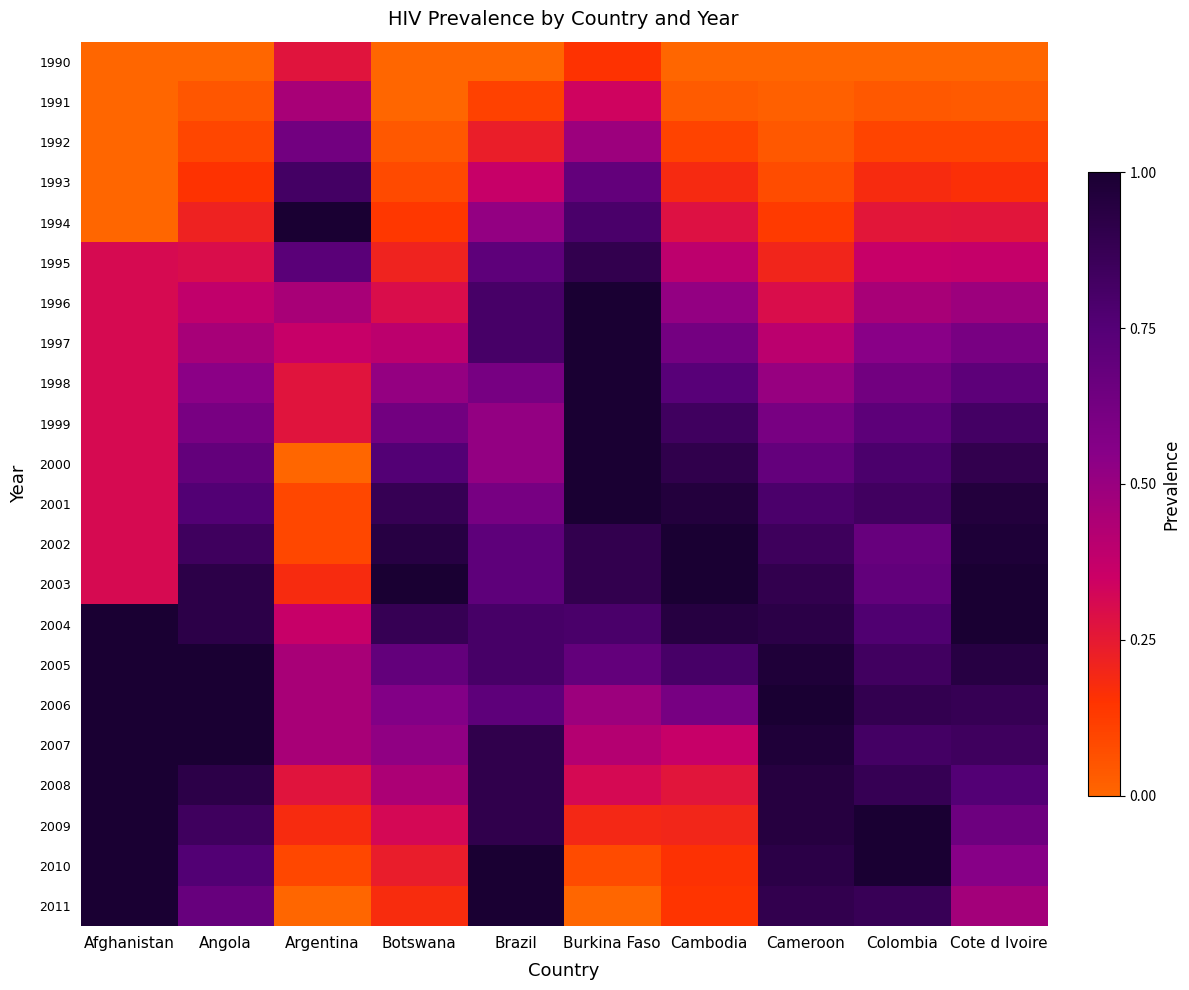

Reading left to right, list all the values displayed in this chart.

1990: Afghanistan=0.0	Angola=0.0	Argentina=0.3	Botswana=0.0	Brazil=0.0	Burkina Faso=0.2	Cambodia=0.0	Cameroon=0.0	Colombia=0.0	Cote d Ivoire=0.0
1991: Afghanistan=0.0	Angola=0.0	Argentina=0.5	Botswana=0.0	Brazil=0.1	Burkina Faso=0.3	Cambodia=0.0	Cameroon=0.0	Colombia=0.0	Cote d Ivoire=0.0
1992: Afghanistan=0.0	Angola=0.1	Argentina=0.6	Botswana=0.0	Brazil=0.2	Burkina Faso=0.5	Cambodia=0.1	Cameroon=0.0	Colombia=0.1	Cote d Ivoire=0.1
1993: Afghanistan=0.0	Angola=0.2	Argentina=0.8	Botswana=0.1	Brazil=0.4	Burkina Faso=0.7	Cambodia=0.2	Cameroon=0.1	Colombia=0.2	Cote d Ivoire=0.2
1994: Afghanistan=0.0	Angola=0.2	Argentina=1.0	Botswana=0.1	Brazil=0.5	Burkina Faso=0.8	Cambodia=0.3	Cameroon=0.1	Colombia=0.3	Cote d Ivoire=0.3
1995: Afghanistan=0.3	Angola=0.3	Argentina=0.7	Botswana=0.2	Brazil=0.7	Burkina Faso=0.9	Cambodia=0.4	Cameroon=0.2	Colombia=0.4	Cote d Ivoire=0.4
1996: Afghanistan=0.3	Angola=0.4	Argentina=0.5	Botswana=0.3	Brazil=0.8	Burkina Faso=1.0	Cambodia=0.5	Cameroon=0.3	Colombia=0.5	Cote d Ivoire=0.5
1997: Afghanistan=0.3	Angola=0.5	Argentina=0.4	Botswana=0.4	Brazil=0.8	Burkina Faso=1.0	Cambodia=0.6	Cameroon=0.4	Colombia=0.5	Cote d Ivoire=0.6
1998: Afghanistan=0.3	Angola=0.5	Argentina=0.3	Botswana=0.5	Brazil=0.6	Burkina Faso=1.0	Cambodia=0.7	Cameroon=0.5	Colombia=0.6	Cote d Ivoire=0.7
1999: Afghanistan=0.3	Angola=0.6	Argentina=0.3	Botswana=0.6	Brazil=0.5	Burkina Faso=1.0	Cambodia=0.8	Cameroon=0.6	Colombia=0.7	Cote d Ivoire=0.8
2000: Afghanistan=0.3	Angola=0.7	Argentina=0.0	Botswana=0.8	Brazil=0.5	Burkina Faso=1.0	Cambodia=0.9	Cameroon=0.7	Colombia=0.8	Cote d Ivoire=0.9
2001: Afghanistan=0.3	Angola=0.8	Argentina=0.1	Botswana=0.9	Brazil=0.6	Burkina Faso=1.0	Cambodia=1.0	Cameroon=0.8	Colombia=0.8	Cote d Ivoire=1.0
2002: Afghanistan=0.3	Angola=0.8	Argentina=0.1	Botswana=0.9	Brazil=0.7	Burkina Faso=0.9	Cambodia=1.0	Cameroon=0.8	Colombia=0.7	Cote d Ivoire=1.0
2003: Afghanistan=0.3	Angola=0.9	Argentina=0.2	Botswana=1.0	Brazil=0.7	Burkina Faso=0.9	Cambodia=1.0	Cameroon=0.9	Colombia=0.7	Cote d Ivoire=1.0
2004: Afghanistan=1.0	Angola=0.9	Argentina=0.4	Botswana=0.9	Brazil=0.8	Burkina Faso=0.8	Cambodia=0.9	Cameroon=0.9	Colombia=0.8	Cote d Ivoire=1.0
2005: Afghanistan=1.0	Angola=1.0	Argentina=0.5	Botswana=0.7	Brazil=0.8	Burkina Faso=0.7	Cambodia=0.8	Cameroon=1.0	Colombia=0.8	Cote d Ivoire=0.9
2006: Afghanistan=1.0	Angola=1.0	Argentina=0.5	Botswana=0.6	Brazil=0.7	Burkina Faso=0.5	Cambodia=0.6	Cameroon=1.0	Colombia=0.9	Cote d Ivoire=0.9
2007: Afghanistan=1.0	Angola=1.0	Argentina=0.5	Botswana=0.5	Brazil=0.9	Burkina Faso=0.4	Cambodia=0.4	Cameroon=1.0	Colombia=0.8	Cote d Ivoire=0.8
2008: Afghanistan=1.0	Angola=0.9	Argentina=0.3	Botswana=0.4	Brazil=0.9	Burkina Faso=0.3	Cambodia=0.3	Cameroon=0.9	Colombia=0.9	Cote d Ivoire=0.8
2009: Afghanistan=1.0	Angola=0.8	Argentina=0.2	Botswana=0.3	Brazil=0.9	Burkina Faso=0.2	Cambodia=0.2	Cameroon=0.9	Colombia=1.0	Cote d Ivoire=0.7
2010: Afghanistan=1.0	Angola=0.8	Argentina=0.1	Botswana=0.2	Brazil=1.0	Burkina Faso=0.1	Cambodia=0.2	Cameroon=0.9	Colombia=1.0	Cote d Ivoire=0.6
2011: Afghanistan=1.0	Angola=0.7	Argentina=0.0	Botswana=0.2	Brazil=1.0	Burkina Faso=0.0	Cambodia=0.1	Cameroon=0.9	Colombia=0.9	Cote d Ivoire=0.5